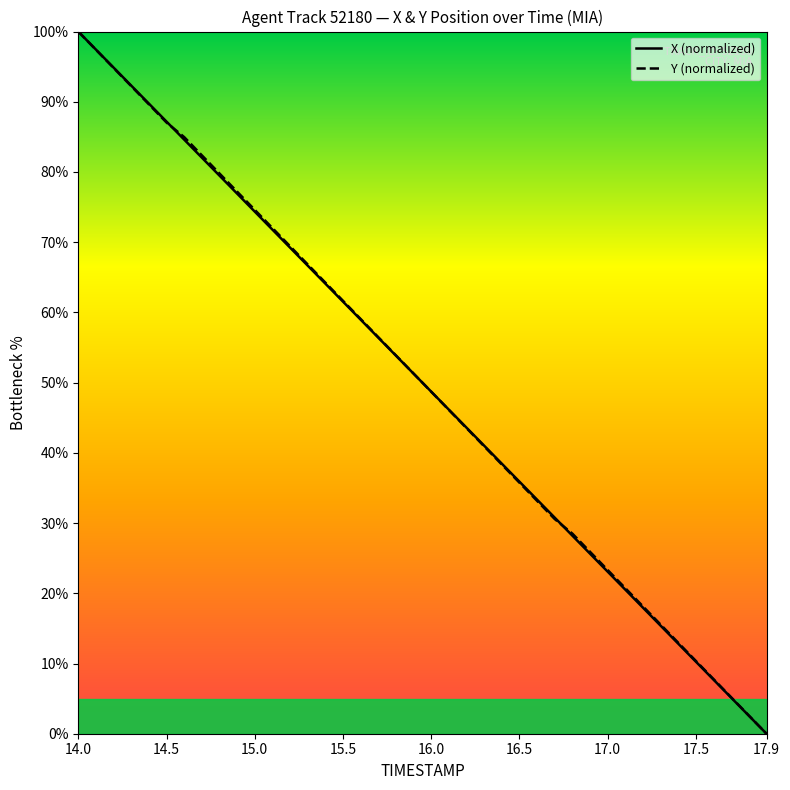

At how many categories does at least one series exceed 77?

10